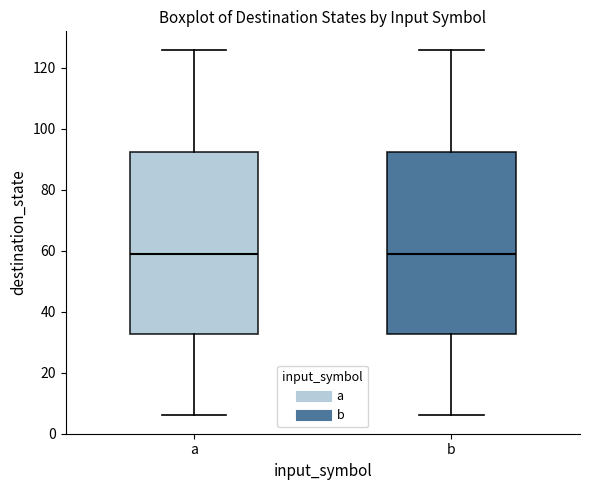

Where does the upper whisker of the box for a end on the y-axis? The values are not printed on the chart, so give them approximately, as read against the axis.

126